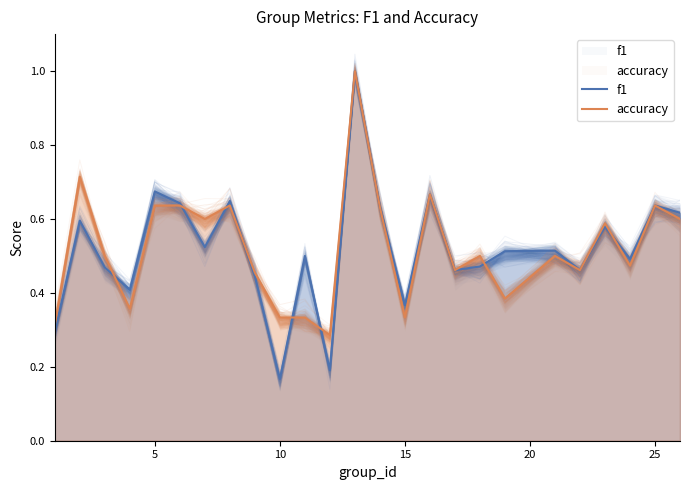

Count the accuracy values in the range 0 to 1.

25